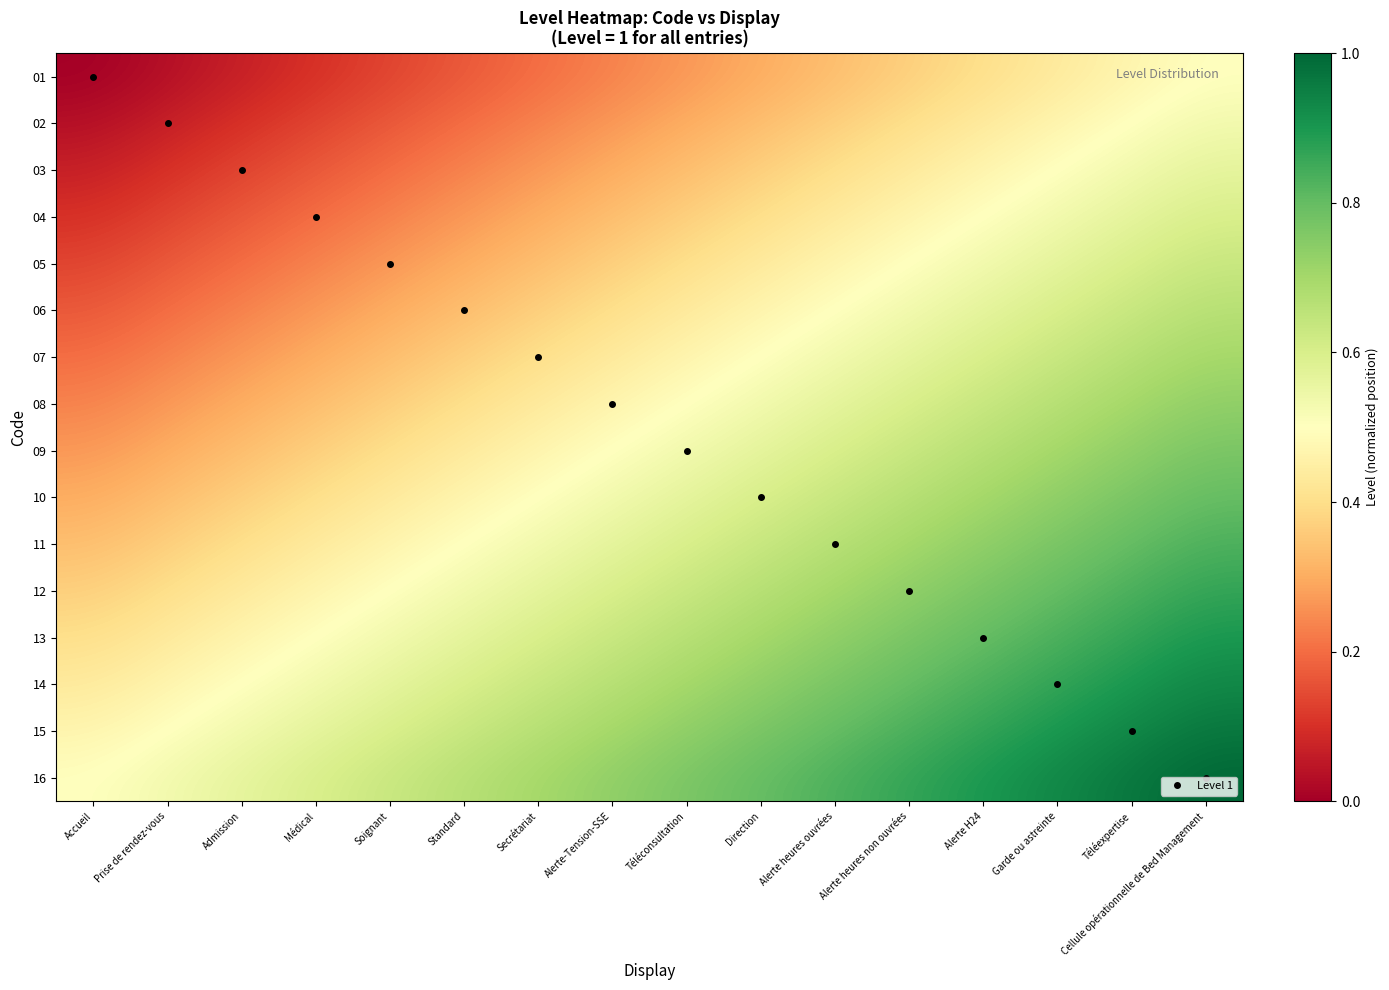

Reading left to right, list all the values displayed in this chart.

01: Accueil=0.0	Prise de rendez-vous=0.0	Admission=0.1	Médical=0.1	Soignant=0.1	Standard=0.2	Secrétariat=0.2	Alerte-Tension-SSE=0.2	Téléconsultation=0.3	Direction=0.3	Alerte heures ouvrées=0.3	Alerte heures non ouvrées=0.4	Alerte H24=0.4	Garde ou astreinte=0.4	Téléexpertise=0.5	Cellule opérationnelle de Bed Management=0.5
02: Accueil=0.0	Prise de rendez-vous=0.1	Admission=0.1	Médical=0.1	Soignant=0.2	Standard=0.2	Secrétariat=0.2	Alerte-Tension-SSE=0.3	Téléconsultation=0.3	Direction=0.3	Alerte heures ouvrées=0.4	Alerte heures non ouvrées=0.4	Alerte H24=0.4	Garde ou astreinte=0.5	Téléexpertise=0.5	Cellule opérationnelle de Bed Management=0.5
03: Accueil=0.1	Prise de rendez-vous=0.1	Admission=0.1	Médical=0.2	Soignant=0.2	Standard=0.2	Secrétariat=0.3	Alerte-Tension-SSE=0.3	Téléconsultation=0.3	Direction=0.4	Alerte heures ouvrées=0.4	Alerte heures non ouvrées=0.4	Alerte H24=0.5	Garde ou astreinte=0.5	Téléexpertise=0.5	Cellule opérationnelle de Bed Management=0.6
04: Accueil=0.1	Prise de rendez-vous=0.1	Admission=0.2	Médical=0.2	Soignant=0.2	Standard=0.3	Secrétariat=0.3	Alerte-Tension-SSE=0.3	Téléconsultation=0.4	Direction=0.4	Alerte heures ouvrées=0.4	Alerte heures non ouvrées=0.5	Alerte H24=0.5	Garde ou astreinte=0.5	Téléexpertise=0.6	Cellule opérationnelle de Bed Management=0.6
05: Accueil=0.1	Prise de rendez-vous=0.2	Admission=0.2	Médical=0.2	Soignant=0.3	Standard=0.3	Secrétariat=0.3	Alerte-Tension-SSE=0.4	Téléconsultation=0.4	Direction=0.4	Alerte heures ouvrées=0.5	Alerte heures non ouvrées=0.5	Alerte H24=0.5	Garde ou astreinte=0.6	Téléexpertise=0.6	Cellule opérationnelle de Bed Management=0.6
06: Accueil=0.2	Prise de rendez-vous=0.2	Admission=0.2	Médical=0.3	Soignant=0.3	Standard=0.3	Secrétariat=0.4	Alerte-Tension-SSE=0.4	Téléconsultation=0.4	Direction=0.5	Alerte heures ouvrées=0.5	Alerte heures non ouvrées=0.5	Alerte H24=0.6	Garde ou astreinte=0.6	Téléexpertise=0.6	Cellule opérationnelle de Bed Management=0.7
07: Accueil=0.2	Prise de rendez-vous=0.2	Admission=0.3	Médical=0.3	Soignant=0.3	Standard=0.4	Secrétariat=0.4	Alerte-Tension-SSE=0.4	Téléconsultation=0.5	Direction=0.5	Alerte heures ouvrées=0.5	Alerte heures non ouvrées=0.6	Alerte H24=0.6	Garde ou astreinte=0.6	Téléexpertise=0.7	Cellule opérationnelle de Bed Management=0.7
08: Accueil=0.2	Prise de rendez-vous=0.3	Admission=0.3	Médical=0.3	Soignant=0.4	Standard=0.4	Secrétariat=0.4	Alerte-Tension-SSE=0.5	Téléconsultation=0.5	Direction=0.5	Alerte heures ouvrées=0.6	Alerte heures non ouvrées=0.6	Alerte H24=0.6	Garde ou astreinte=0.7	Téléexpertise=0.7	Cellule opérationnelle de Bed Management=0.7
09: Accueil=0.3	Prise de rendez-vous=0.3	Admission=0.3	Médical=0.4	Soignant=0.4	Standard=0.4	Secrétariat=0.5	Alerte-Tension-SSE=0.5	Téléconsultation=0.5	Direction=0.6	Alerte heures ouvrées=0.6	Alerte heures non ouvrées=0.6	Alerte H24=0.7	Garde ou astreinte=0.7	Téléexpertise=0.7	Cellule opérationnelle de Bed Management=0.8
10: Accueil=0.3	Prise de rendez-vous=0.3	Admission=0.4	Médical=0.4	Soignant=0.4	Standard=0.5	Secrétariat=0.5	Alerte-Tension-SSE=0.5	Téléconsultation=0.6	Direction=0.6	Alerte heures ouvrées=0.6	Alerte heures non ouvrées=0.7	Alerte H24=0.7	Garde ou astreinte=0.7	Téléexpertise=0.8	Cellule opérationnelle de Bed Management=0.8
11: Accueil=0.3	Prise de rendez-vous=0.4	Admission=0.4	Médical=0.4	Soignant=0.5	Standard=0.5	Secrétariat=0.5	Alerte-Tension-SSE=0.6	Téléconsultation=0.6	Direction=0.6	Alerte heures ouvrées=0.7	Alerte heures non ouvrées=0.7	Alerte H24=0.7	Garde ou astreinte=0.8	Téléexpertise=0.8	Cellule opérationnelle de Bed Management=0.8
12: Accueil=0.4	Prise de rendez-vous=0.4	Admission=0.4	Médical=0.5	Soignant=0.5	Standard=0.5	Secrétariat=0.6	Alerte-Tension-SSE=0.6	Téléconsultation=0.6	Direction=0.7	Alerte heures ouvrées=0.7	Alerte heures non ouvrées=0.7	Alerte H24=0.8	Garde ou astreinte=0.8	Téléexpertise=0.8	Cellule opérationnelle de Bed Management=0.9
13: Accueil=0.4	Prise de rendez-vous=0.4	Admission=0.5	Médical=0.5	Soignant=0.5	Standard=0.6	Secrétariat=0.6	Alerte-Tension-SSE=0.6	Téléconsultation=0.7	Direction=0.7	Alerte heures ouvrées=0.7	Alerte heures non ouvrées=0.8	Alerte H24=0.8	Garde ou astreinte=0.8	Téléexpertise=0.9	Cellule opérationnelle de Bed Management=0.9
14: Accueil=0.4	Prise de rendez-vous=0.5	Admission=0.5	Médical=0.5	Soignant=0.6	Standard=0.6	Secrétariat=0.6	Alerte-Tension-SSE=0.7	Téléconsultation=0.7	Direction=0.7	Alerte heures ouvrées=0.8	Alerte heures non ouvrées=0.8	Alerte H24=0.8	Garde ou astreinte=0.9	Téléexpertise=0.9	Cellule opérationnelle de Bed Management=0.9
15: Accueil=0.5	Prise de rendez-vous=0.5	Admission=0.5	Médical=0.6	Soignant=0.6	Standard=0.6	Secrétariat=0.7	Alerte-Tension-SSE=0.7	Téléconsultation=0.7	Direction=0.8	Alerte heures ouvrées=0.8	Alerte heures non ouvrées=0.8	Alerte H24=0.9	Garde ou astreinte=0.9	Téléexpertise=0.9	Cellule opérationnelle de Bed Management=1.0
16: Accueil=0.5	Prise de rendez-vous=0.5	Admission=0.6	Médical=0.6	Soignant=0.6	Standard=0.7	Secrétariat=0.7	Alerte-Tension-SSE=0.7	Téléconsultation=0.8	Direction=0.8	Alerte heures ouvrées=0.8	Alerte heures non ouvrées=0.9	Alerte H24=0.9	Garde ou astreinte=0.9	Téléexpertise=1.0	Cellule opérationnelle de Bed Management=1.0